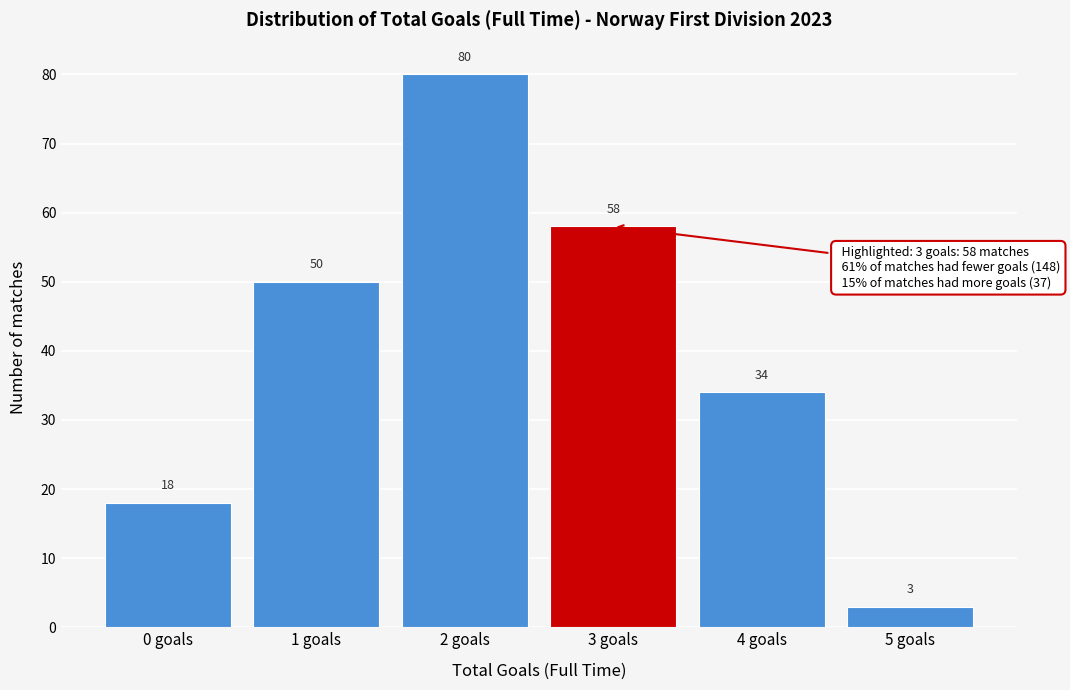

Reading right to left, list all the values displayed in this chart.

5 goals=3	4 goals=34	3 goals=58	2 goals=80	1 goals=50	0 goals=18